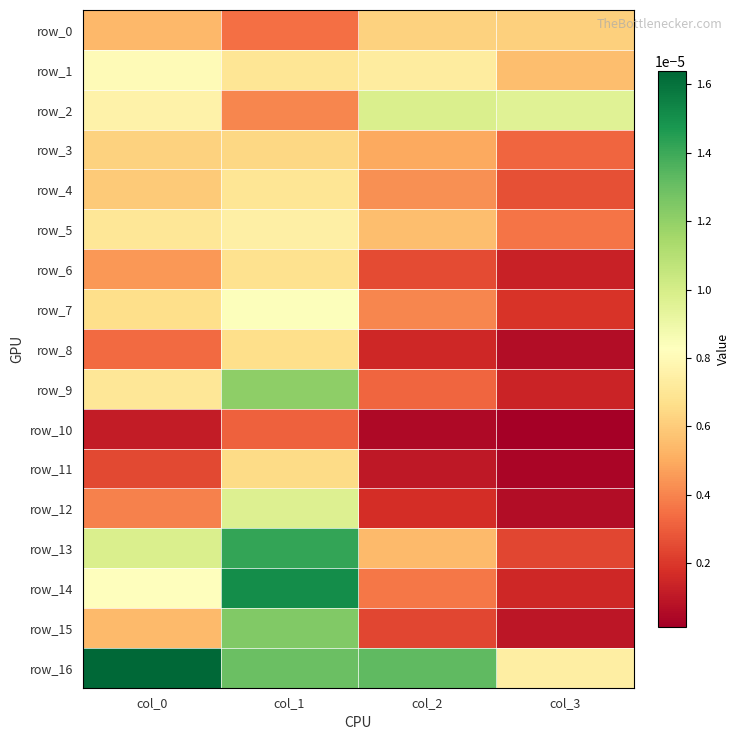

At which category does the chart reach its minimum across all series?

col_3